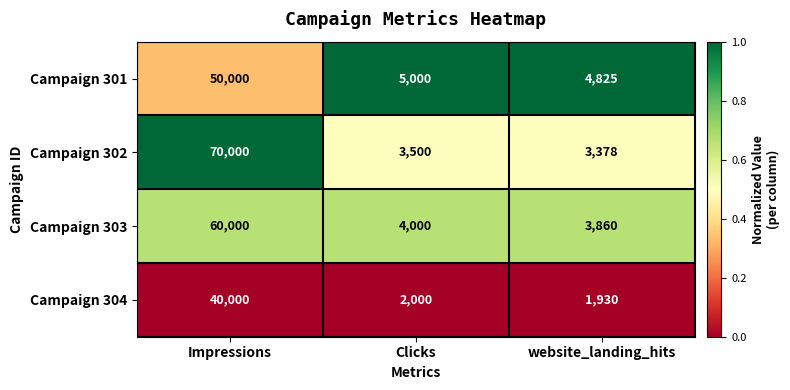

Which series has the largest total across all categories?

Campaign 302